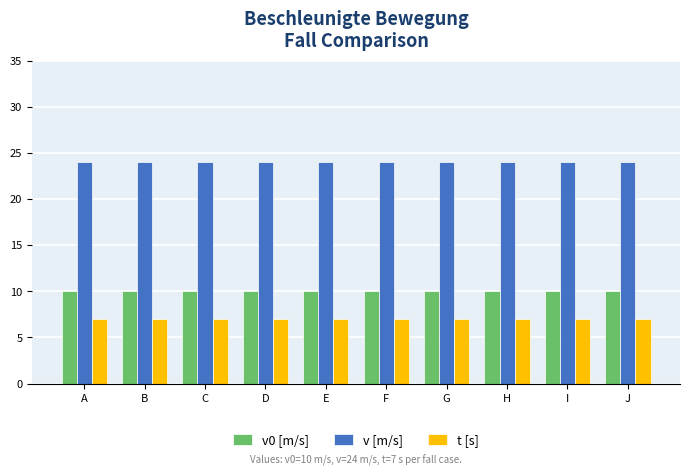

List the series in order of their overall mean, lowest first.

t [s], v0 [m/s], v [m/s]